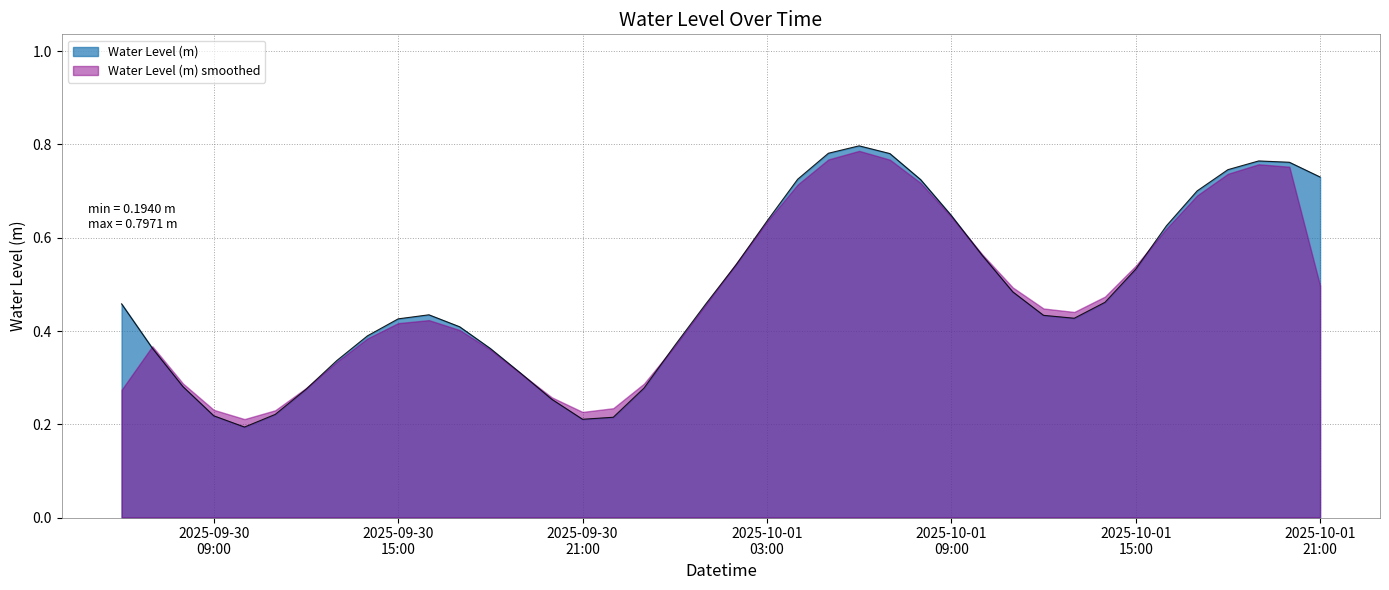

True or false: the data has more than 0 interior local peaks.

True